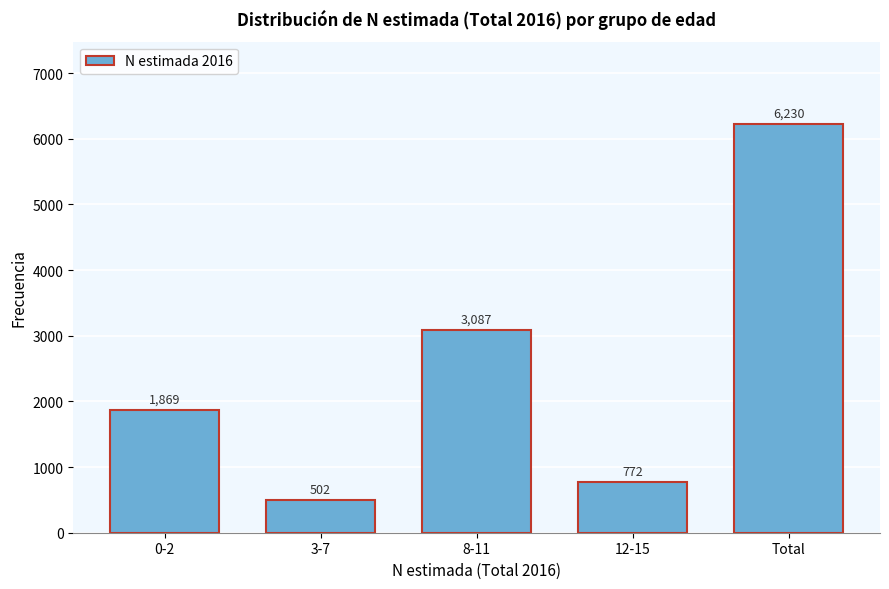

Reading left to right, what are all the values shown in this chart?

1869	502	3087	772	6230